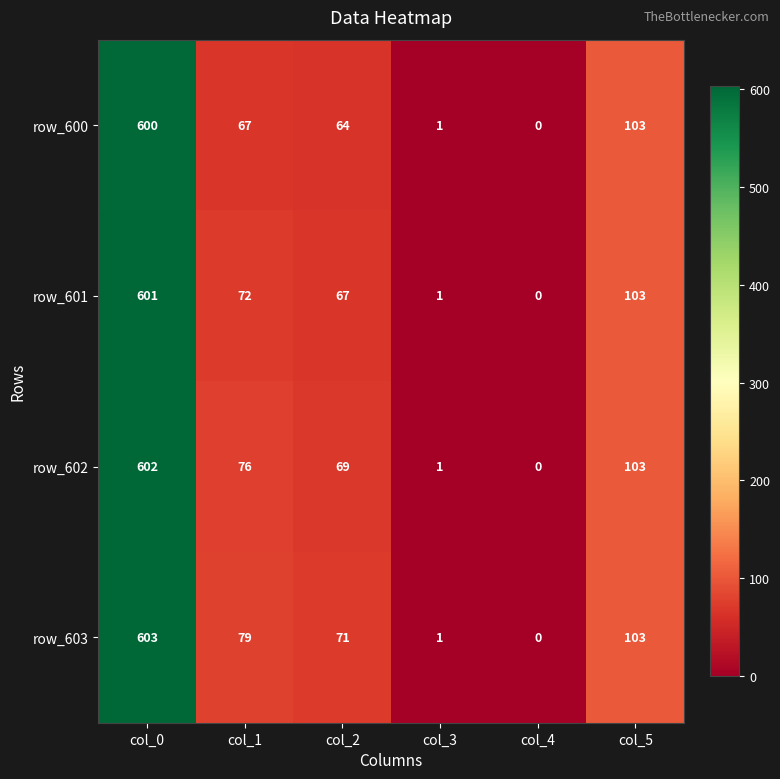

Which series changed the most between col_2 and col_4?

row_603